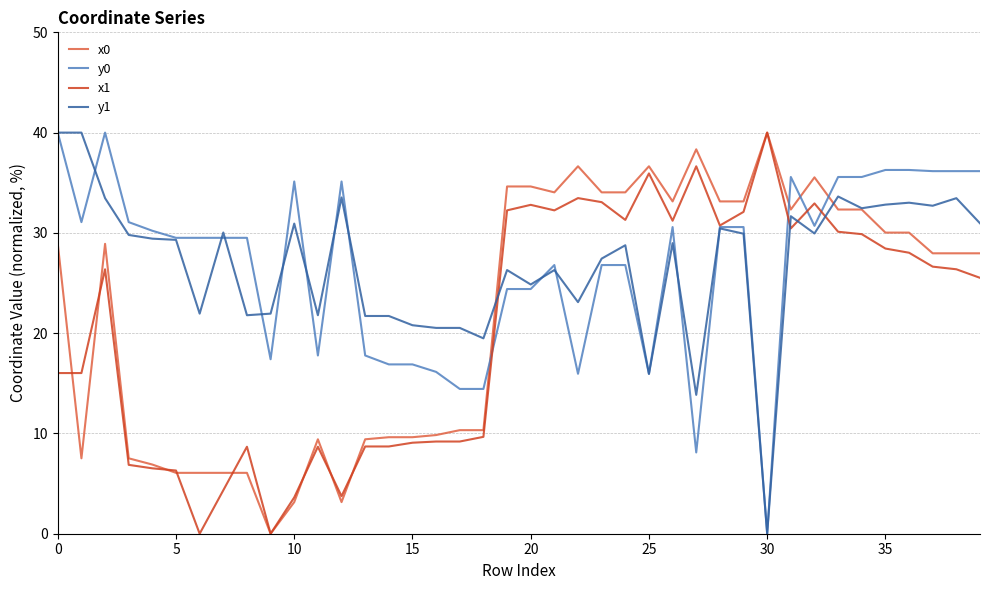

What is the highest value of the x0 series?

40.0